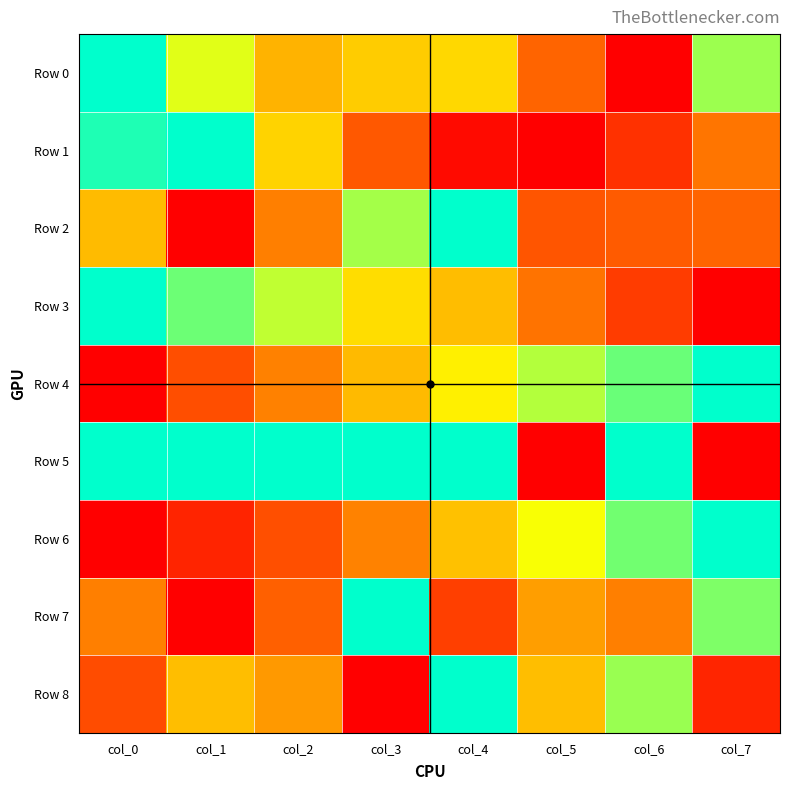

Which series has the largest range (max minus min)?

Row 0